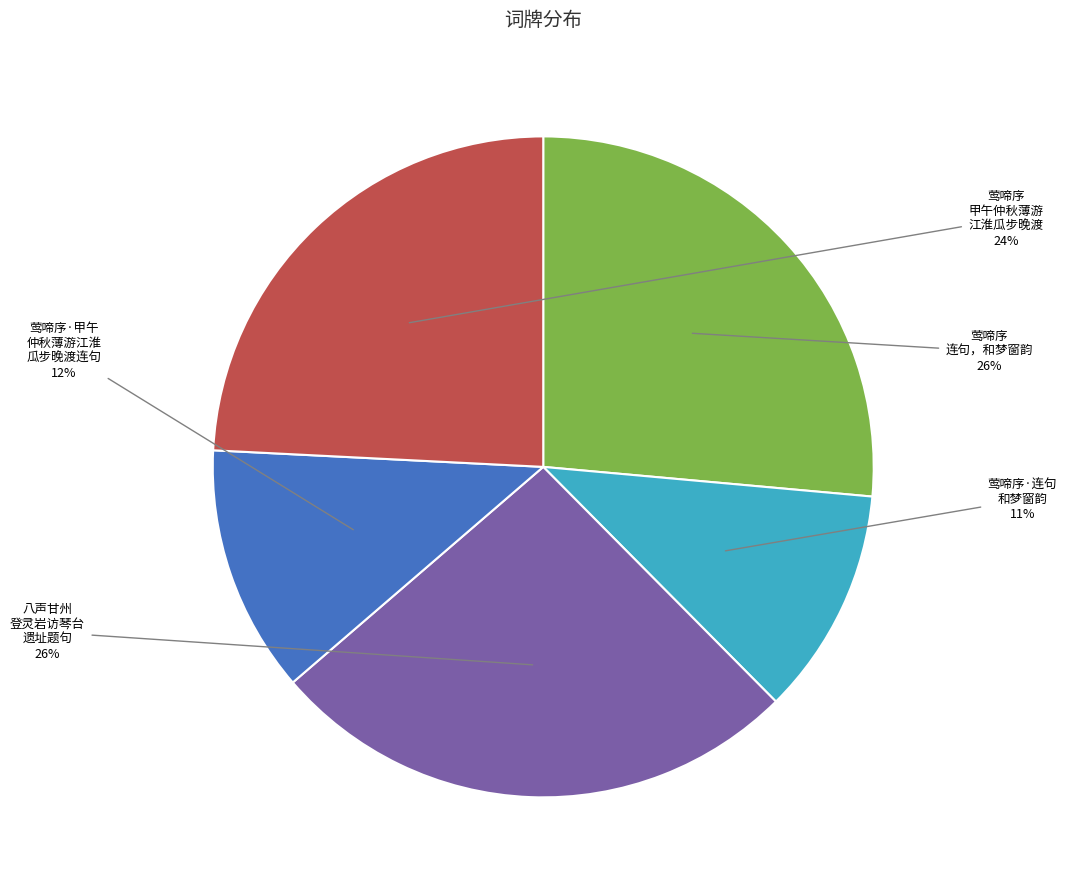

To the nearest percent, what is the average slice percentage?

20%